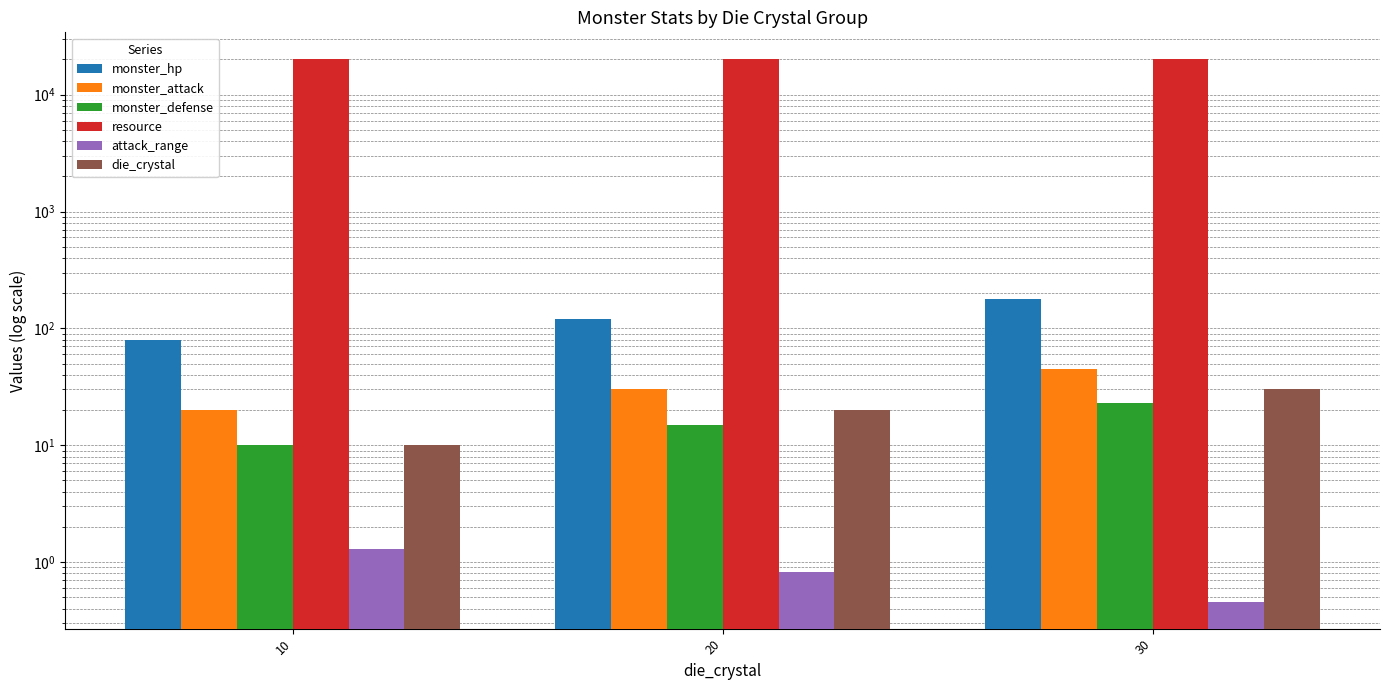

List the series in order of their peak value, lowest first.

attack_range, monster_defense, die_crystal, monster_attack, monster_hp, resource